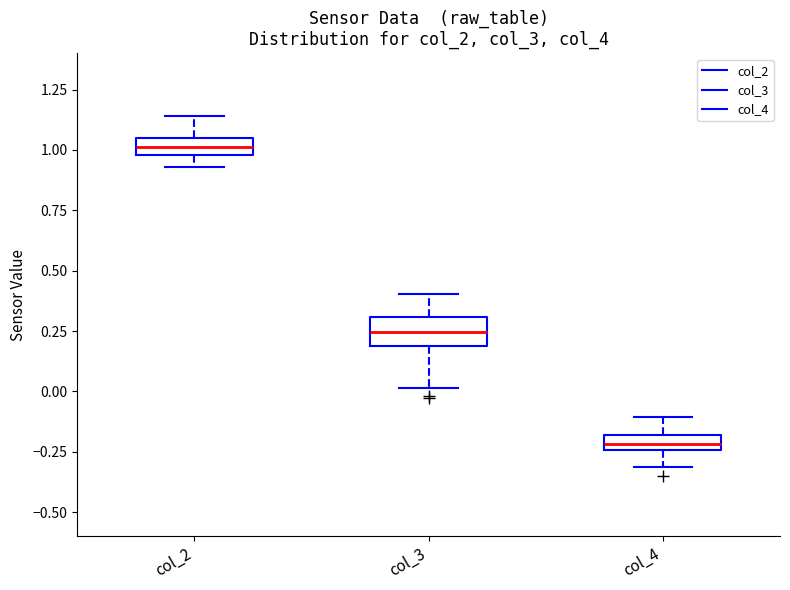

Comparing the boxes themselves (not the whiskers), which one is the tallest?

col_3